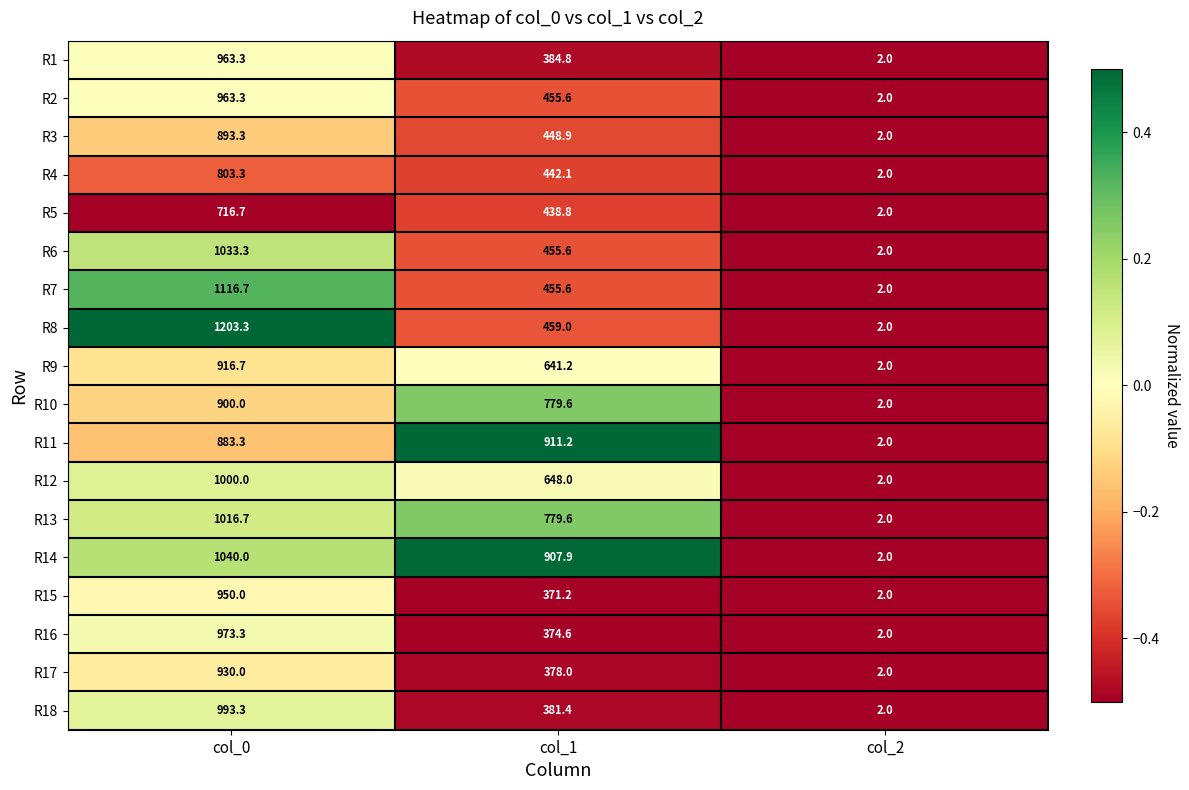

Rank the categories by R3 value from highest to lowest.

col_0, col_1, col_2